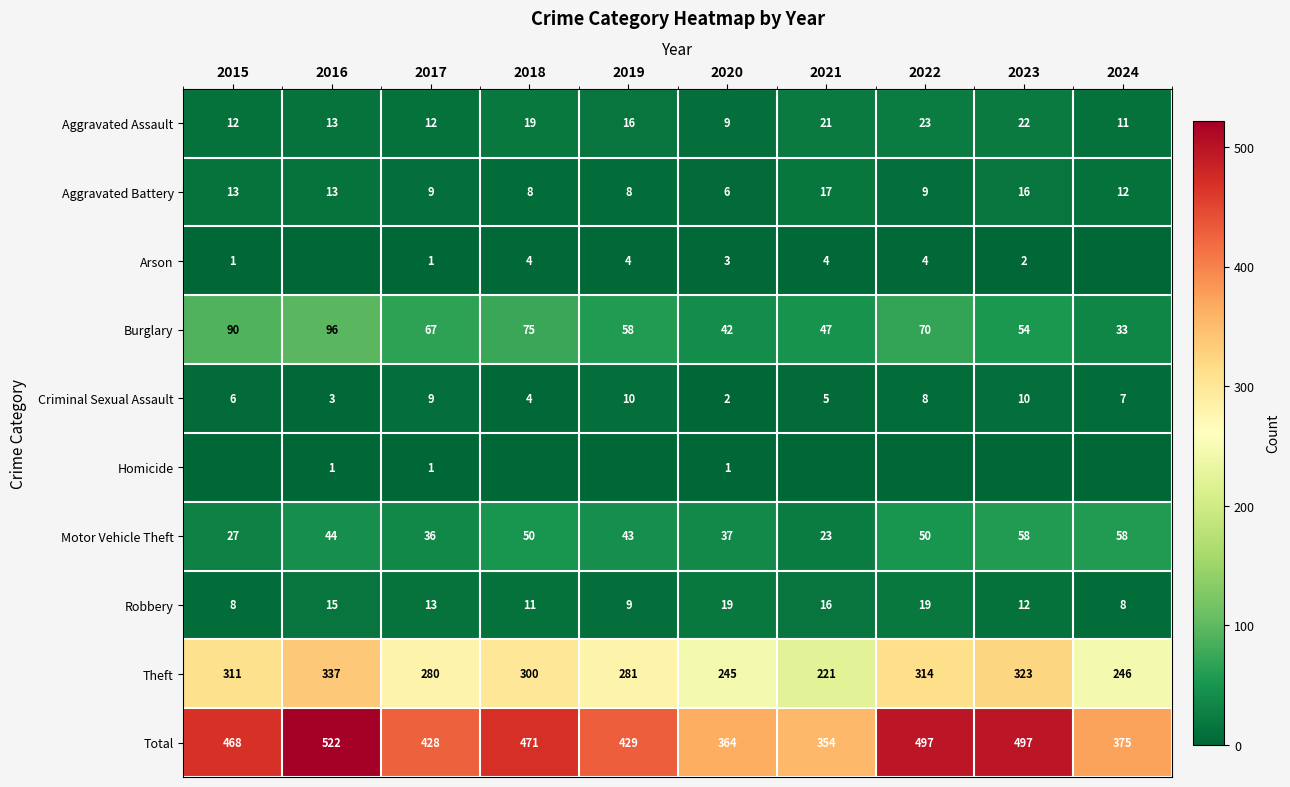

What is the maximum value for Aggravated Battery?

17